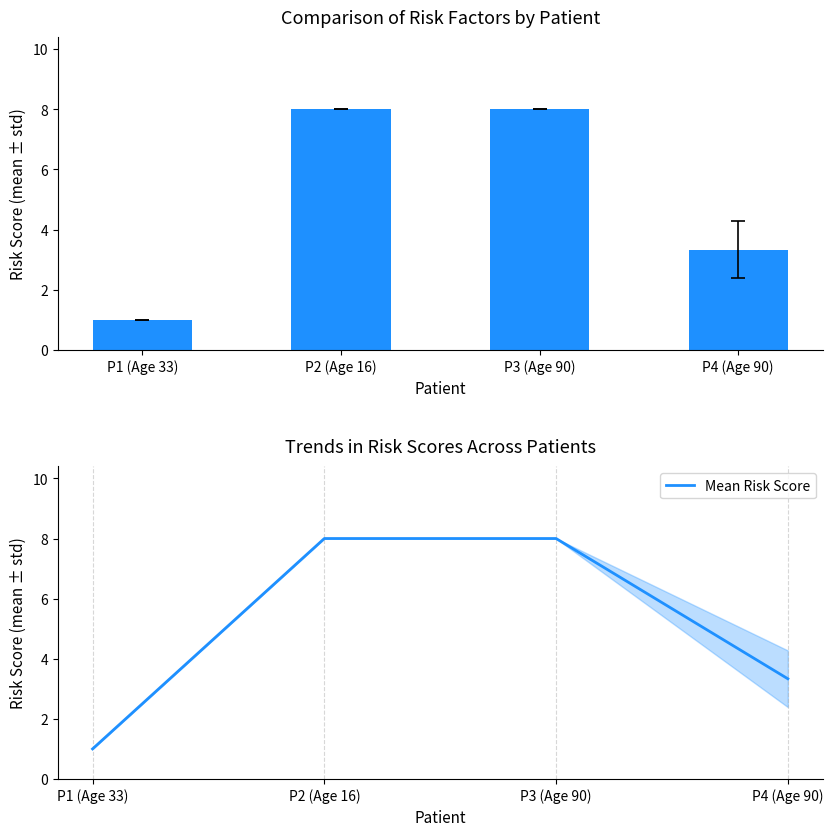

Reading left to right, transcribe all the data shown in this chart.

1.0	8.0	8.0	3.3